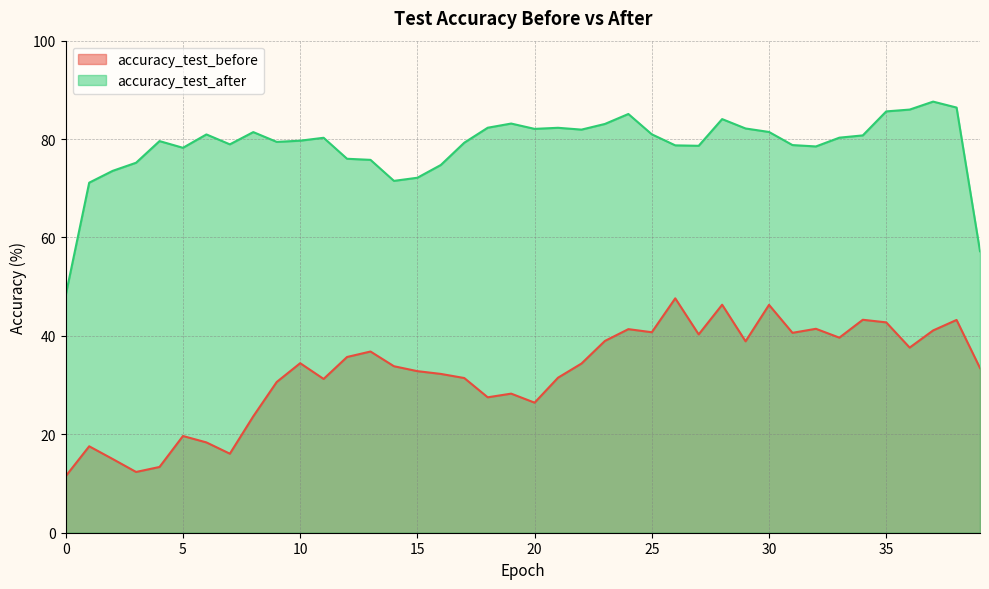

Where is the first local minimum for accuracy_test_before?

3